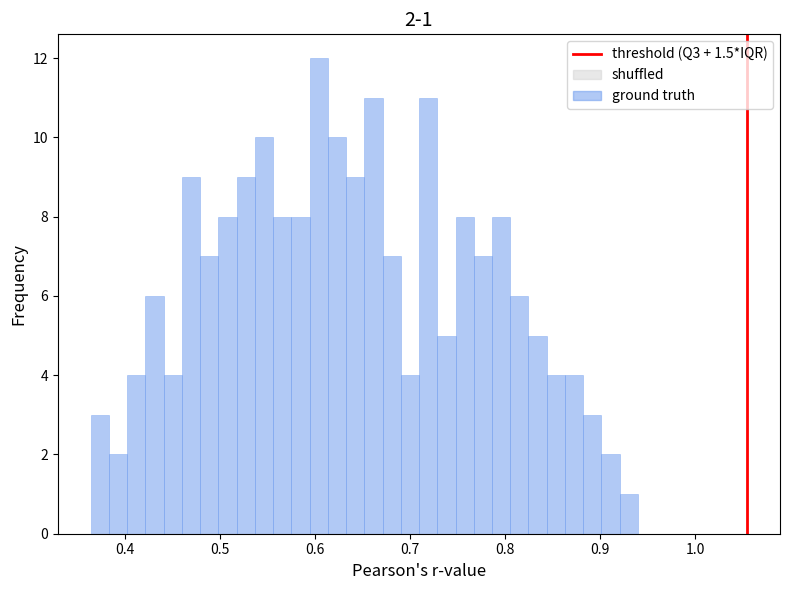

Around what value on the x-axis is the tallest bar? Give the approximate position of its centre, as read against the axis.

0.60